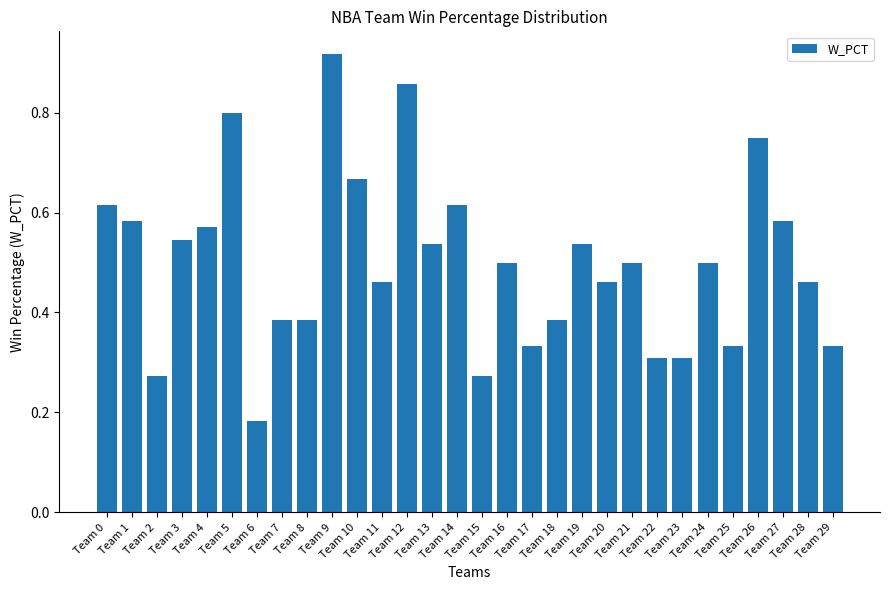

What is the sum of all values?

15.0